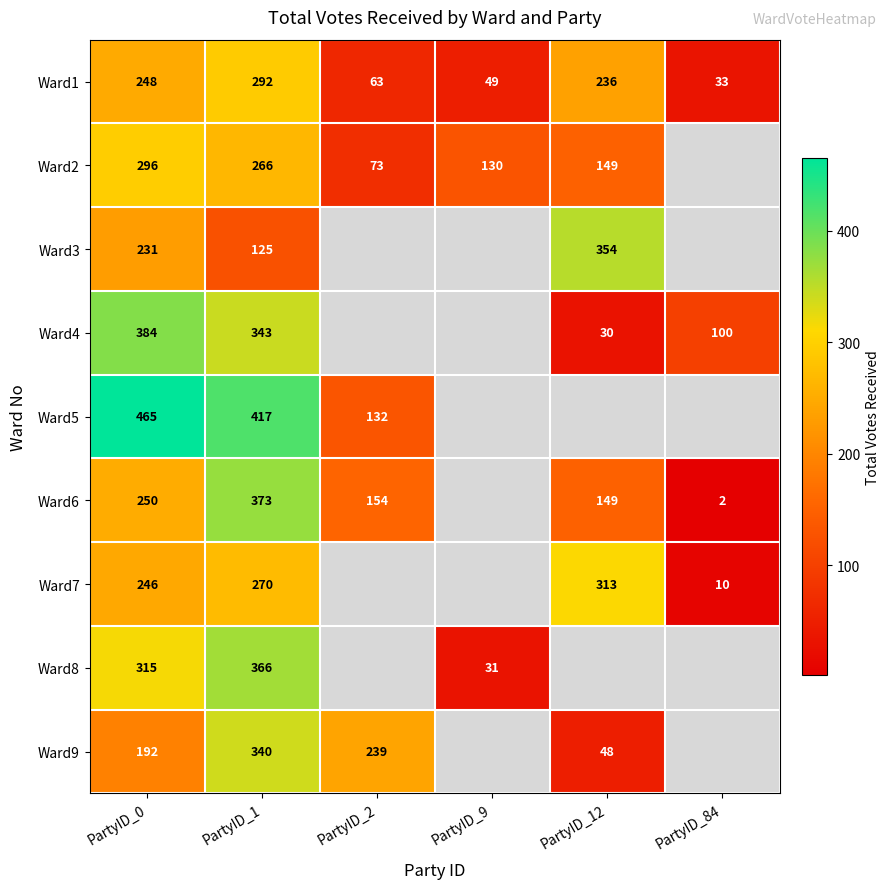

How many series are shown in this chart?

9